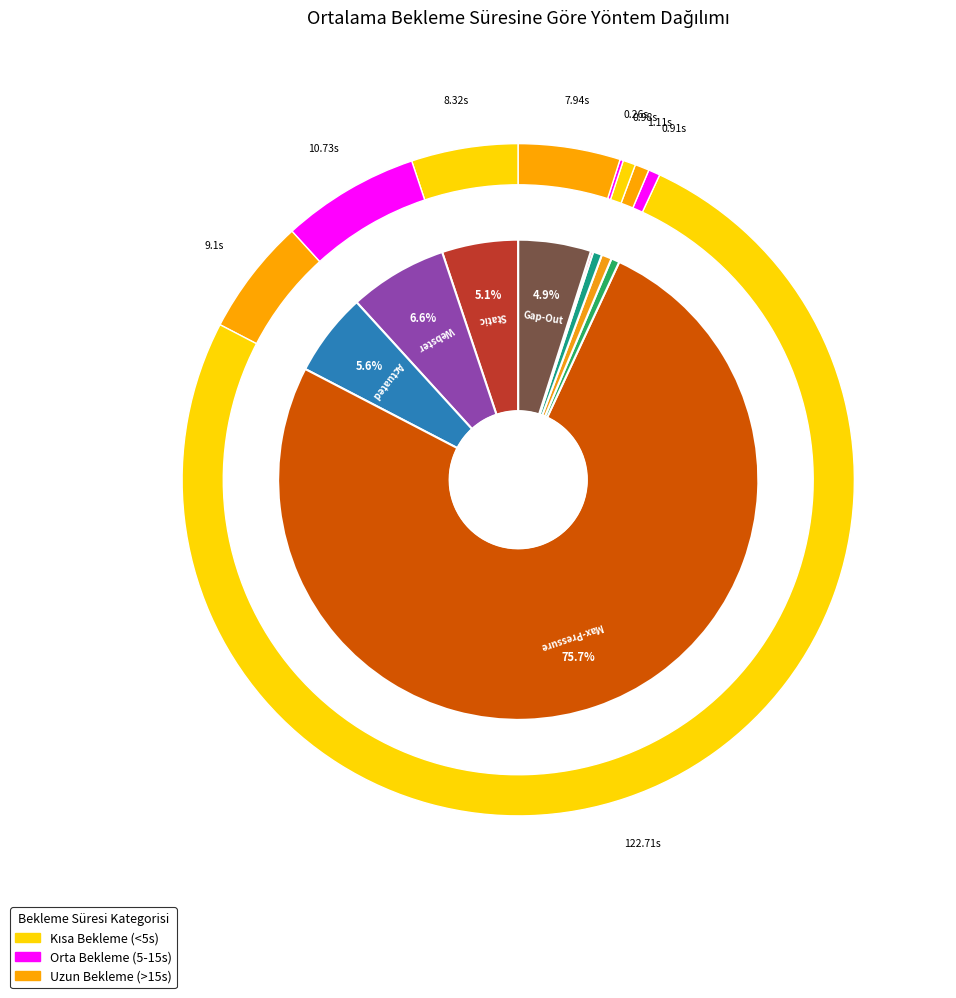

Is Actuated the majority of the pie?

No